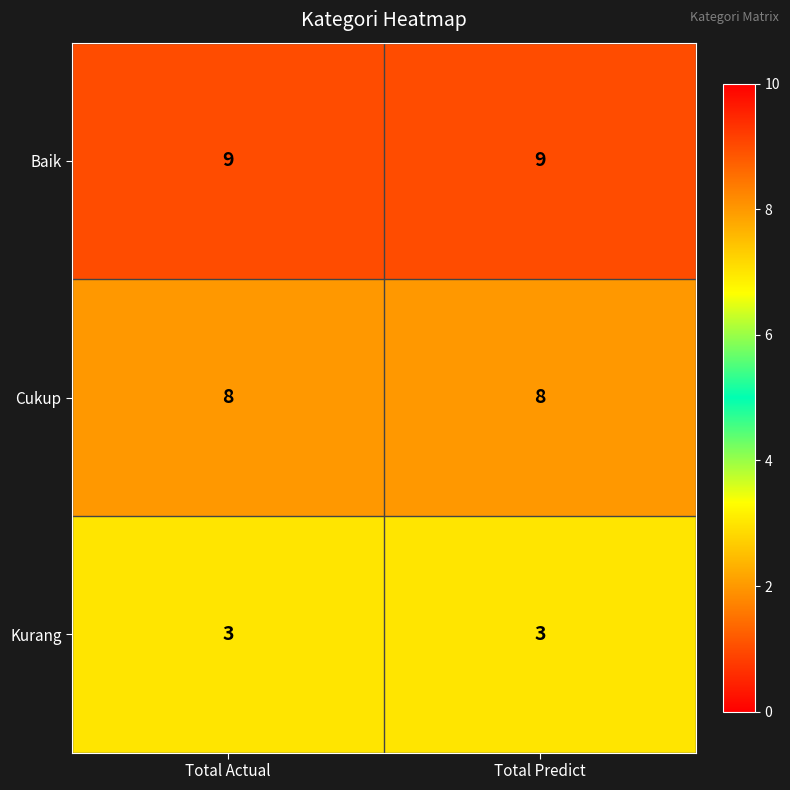

Rank the series by their average value, from lowest to highest.

Kurang, Cukup, Baik